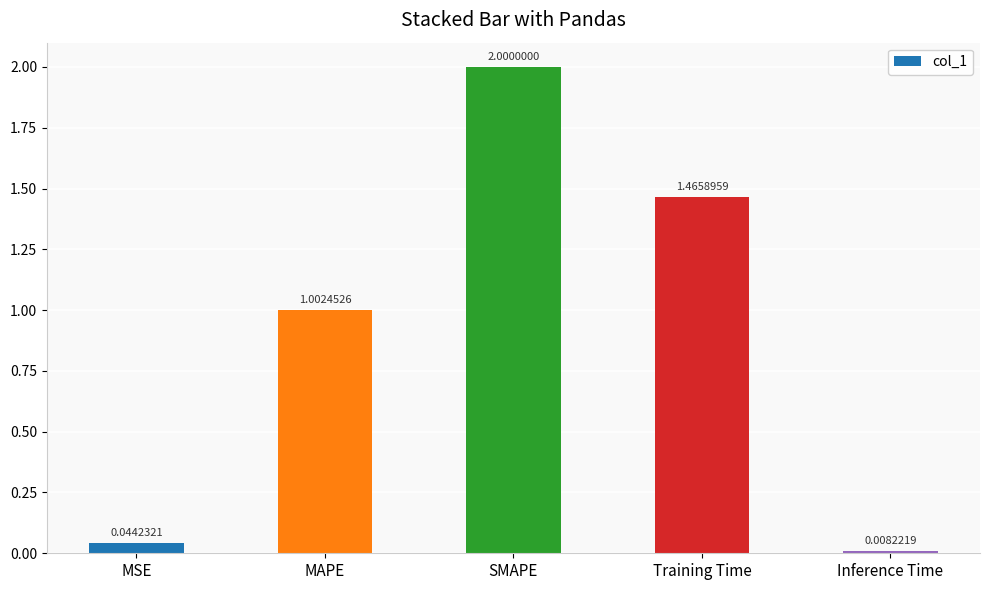

Does the chart contain any negative values?

No